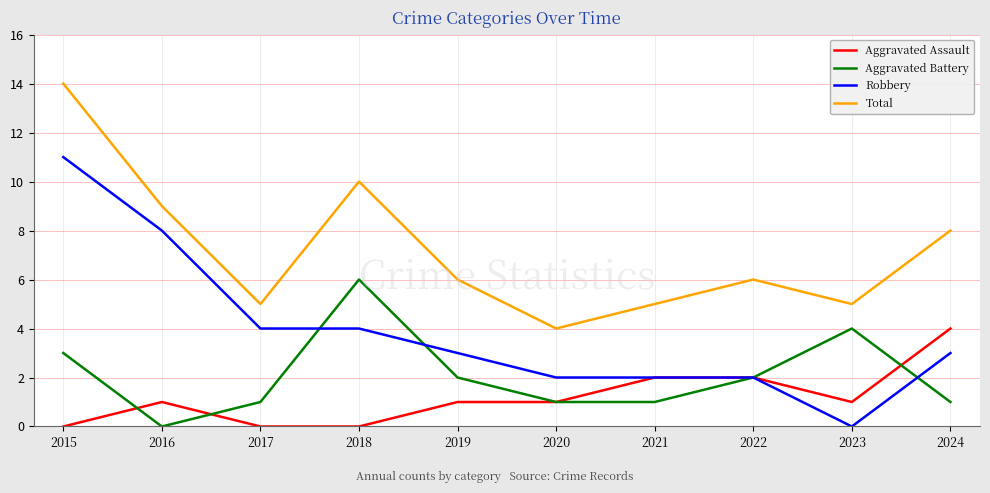

The Robbery series shows 3 at 2021. True or false?

False